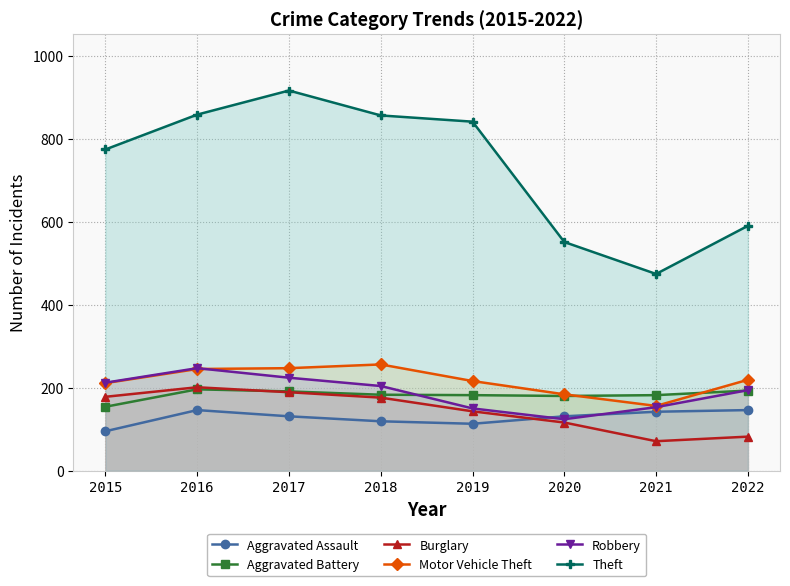

Which has a higher value, 2016 or 2022?

2016